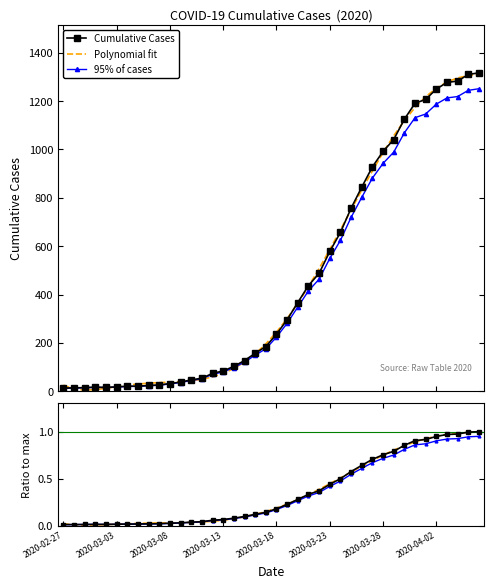

Is the value of Polynomial fit at 2020-03-13 greater than the value of Fit ratio at 2020-03-13?

Yes